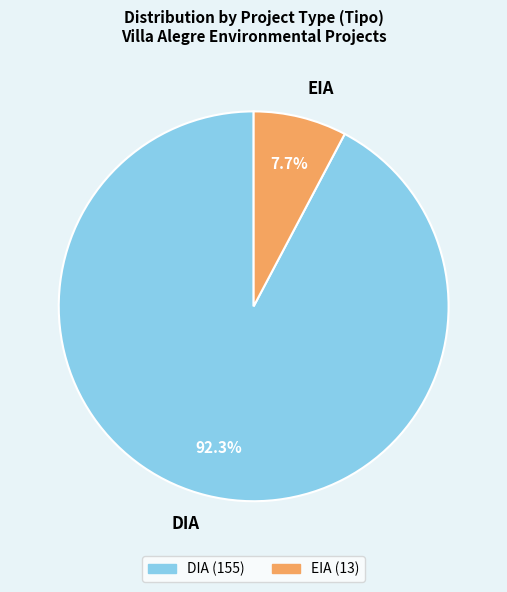

Which category has the biggest portion of the pie?

DIA